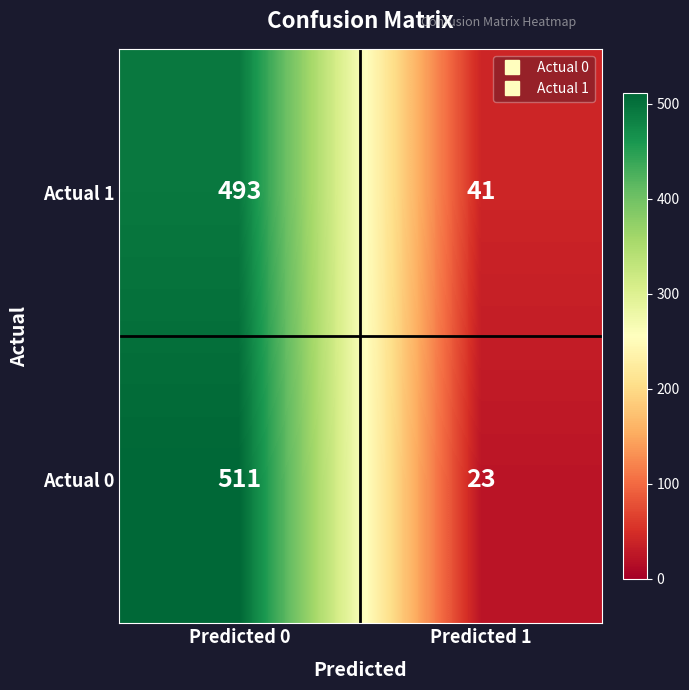

Rank the series by their maximum value, from highest to lowest.

Actual 0, Actual 1